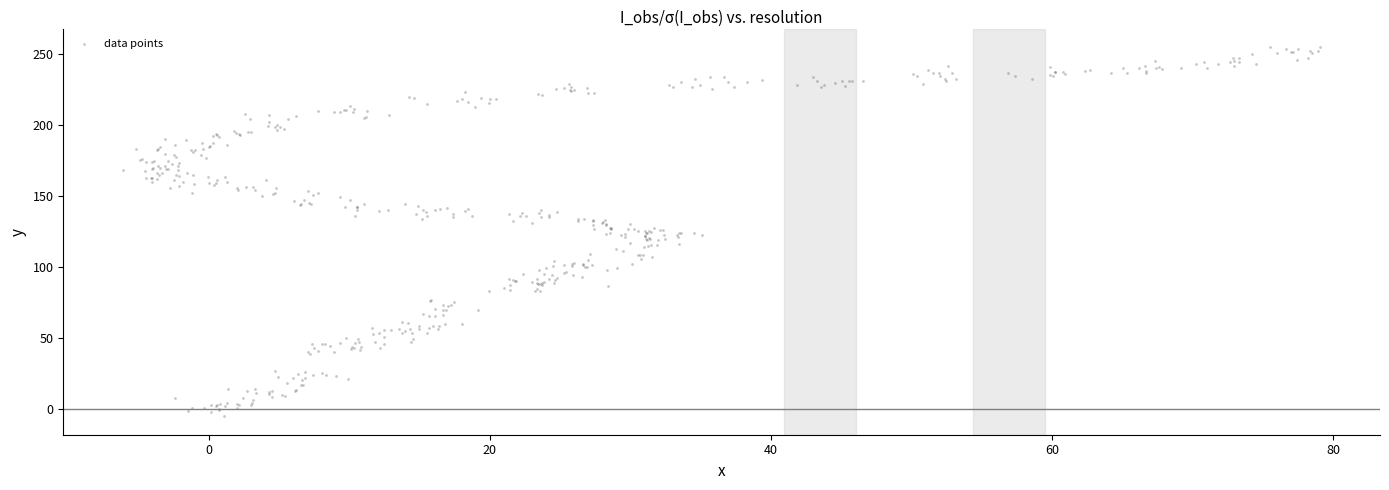

What is the range of X values (max minus min)?

85.1